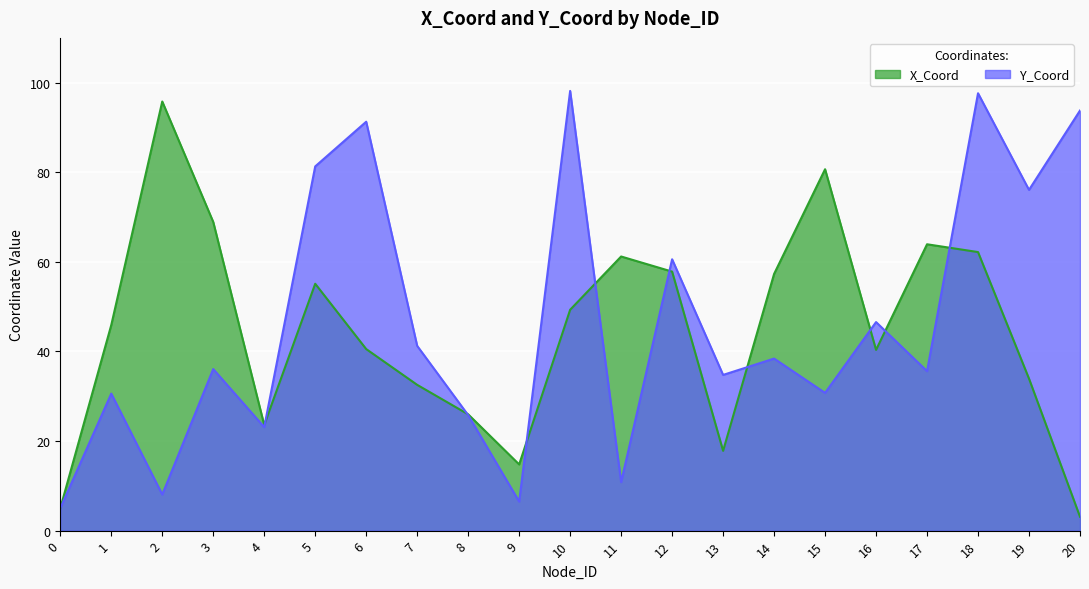

How many lines are shown in the chart?

2